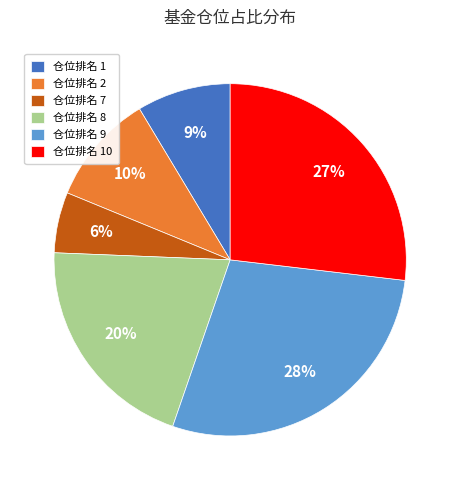

Is the sum of 仓位排名 1 and 仓位排名 9 greater than half?

No